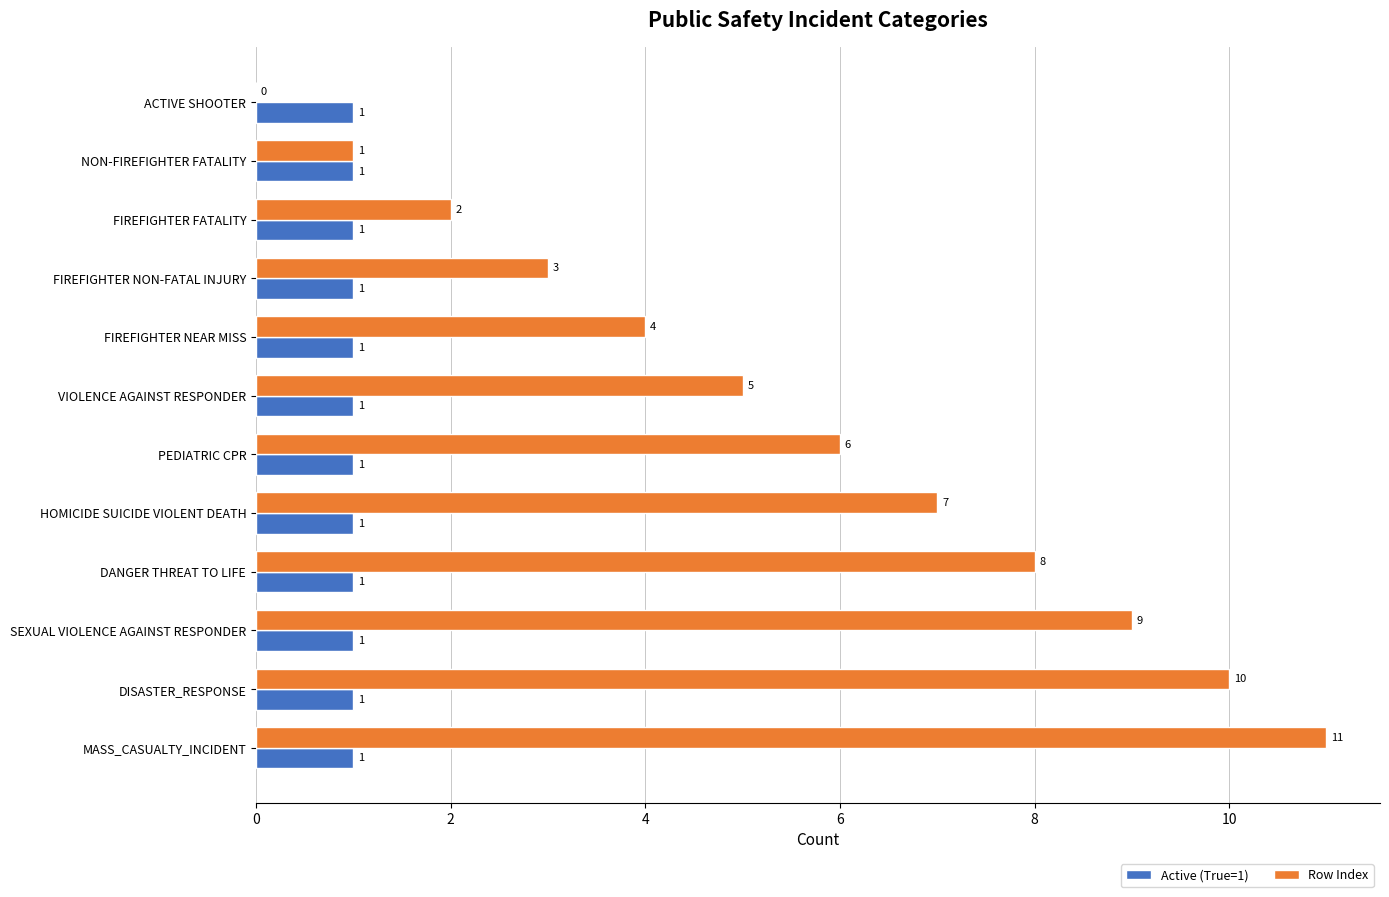

Count the number of categories in the chart.

12